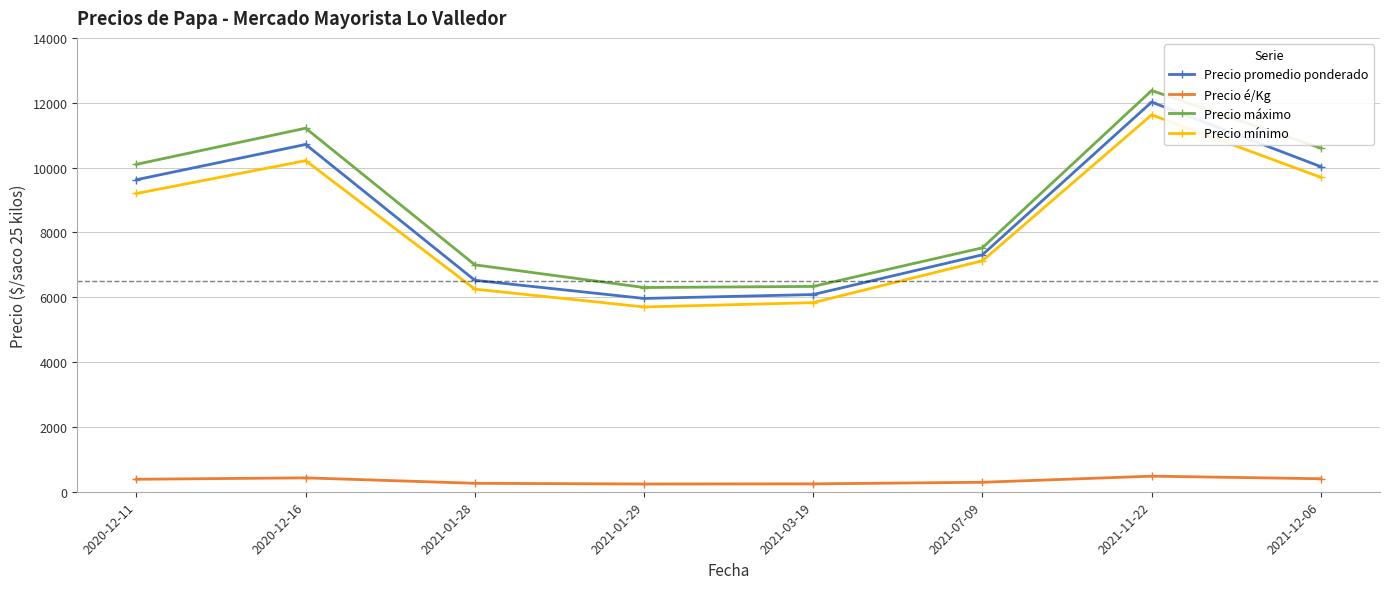

Rank the series by their maximum value, from lowest to highest.

Precio é/Kg, Precio mínimo, Precio promedio ponderado, Precio máximo